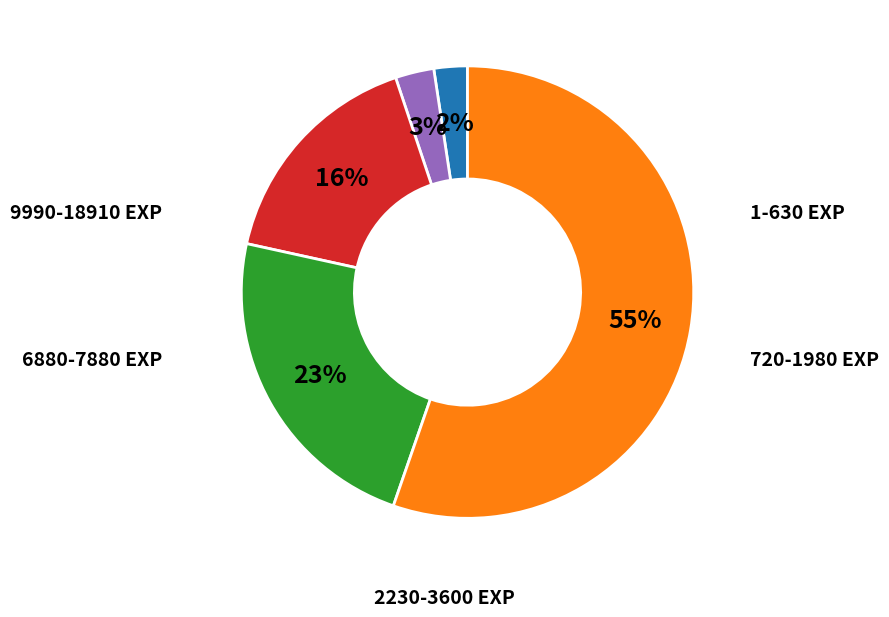

Is there any slice that represents more than half of the pie?

Yes